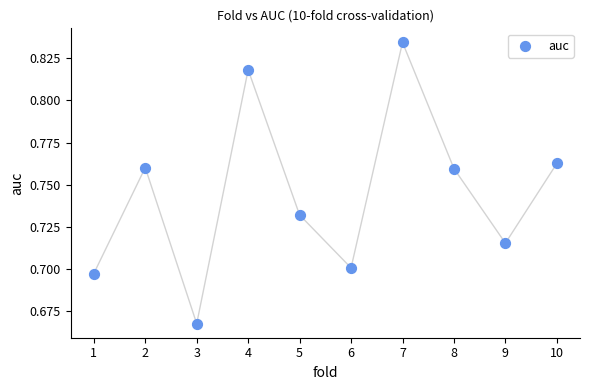

What is the average X value?

5.5